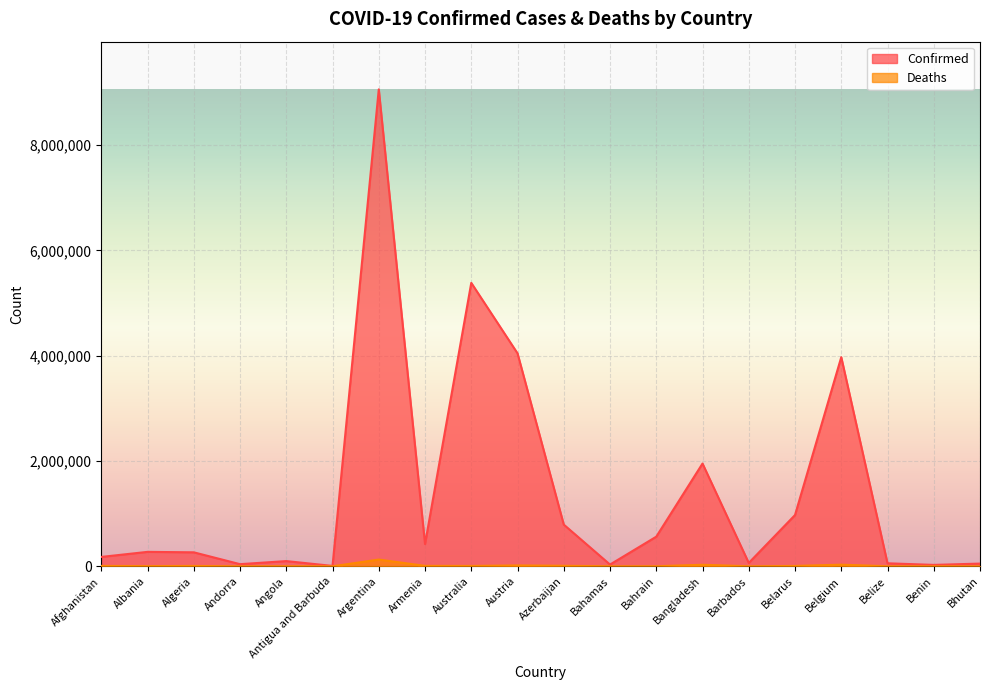

How many lines are shown in the chart?

2